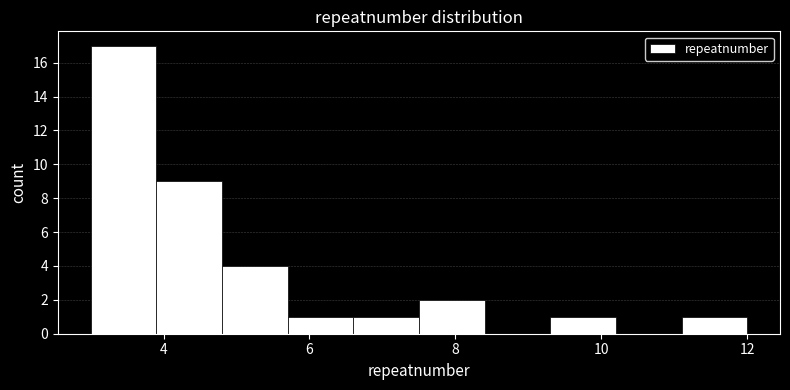

What is the height of the bar covering 5.7 to 6.6 on the x-axis? Neither the bar edges nor the heights are printed on the chart, so give them approximately, as read against the axes.

1